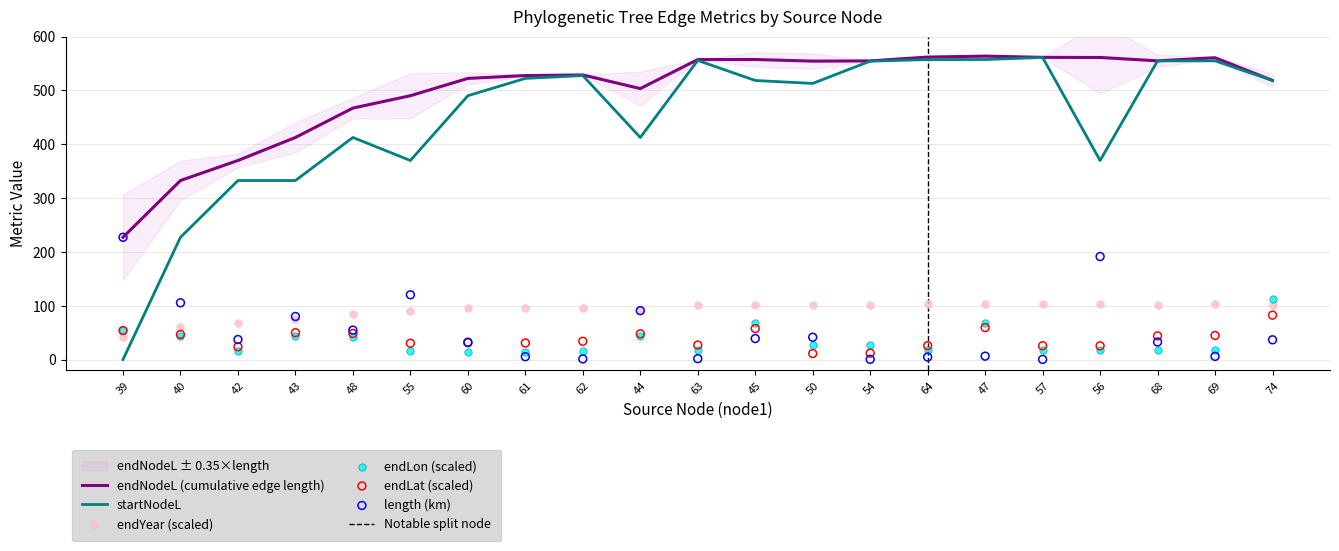

What is the total value across all series at 61?

1195.8